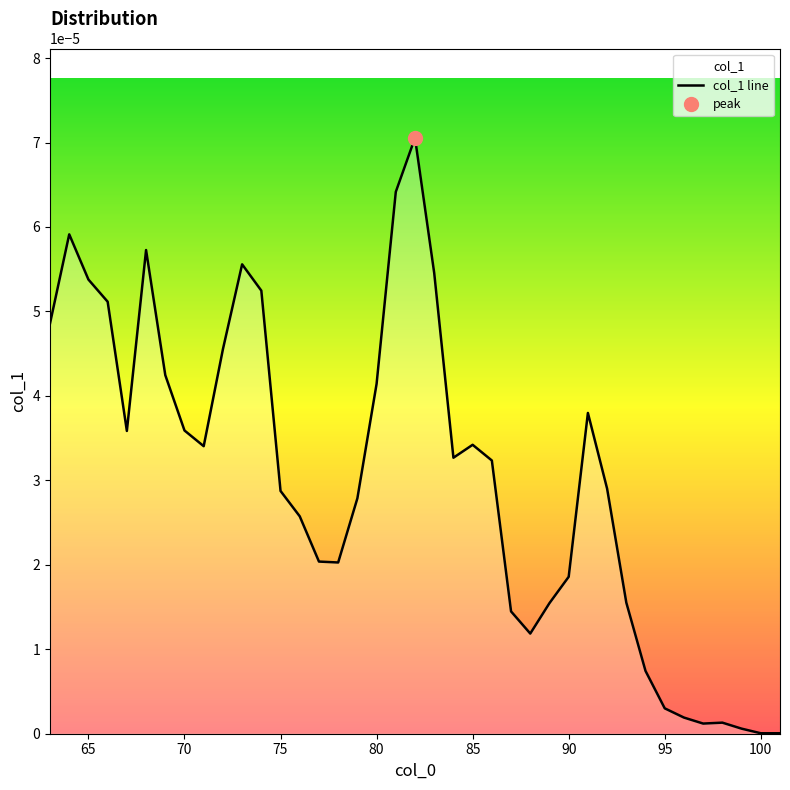

True or false: there are more than 0 points higher than both neighbors.

True